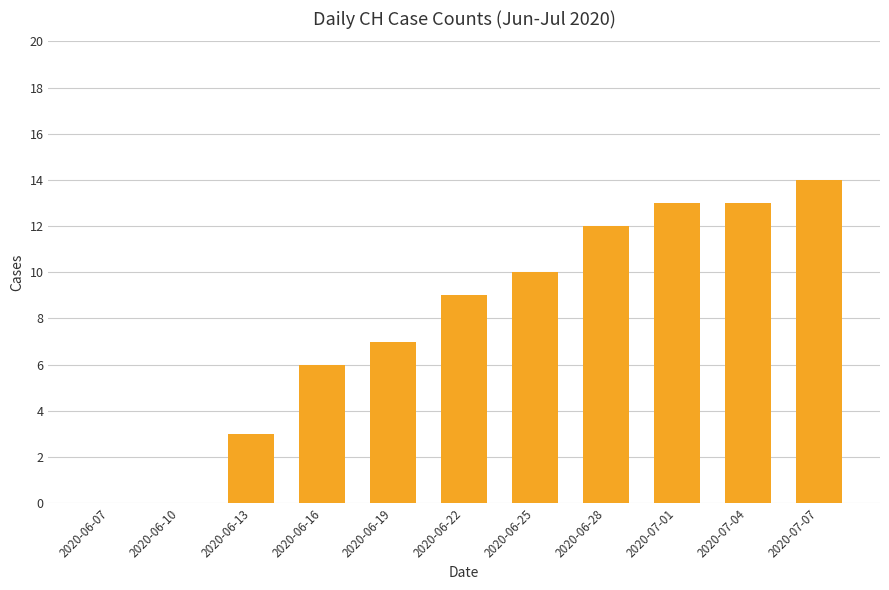

Approximately how many times larger is the value at 2020-06-16 compared to 2020-06-25?

0.6